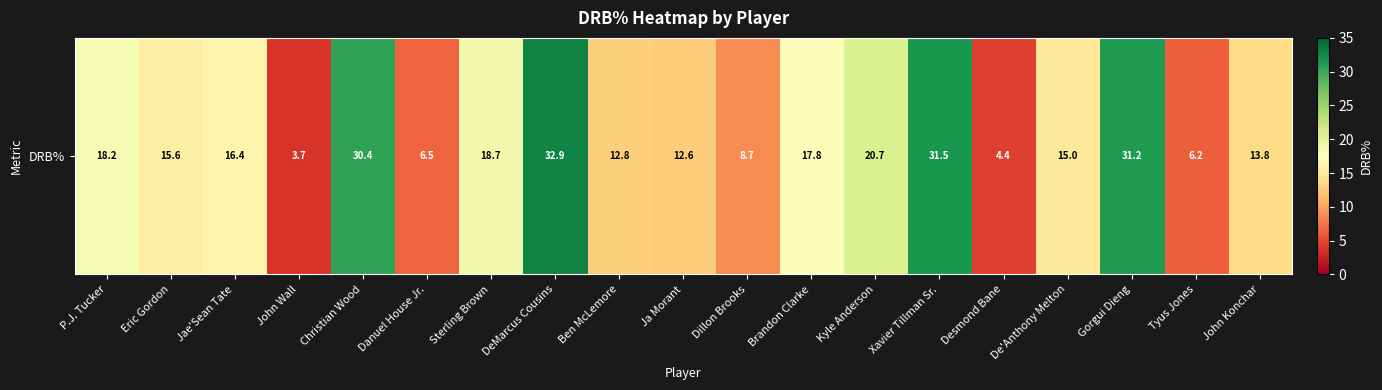

Reading left to right, extract all data points from this chart.

18.2	15.6	16.4	3.7	30.4	6.5	18.7	32.9	12.8	12.6	8.7	17.8	20.7	31.5	4.4	15.0	31.2	6.2	13.8